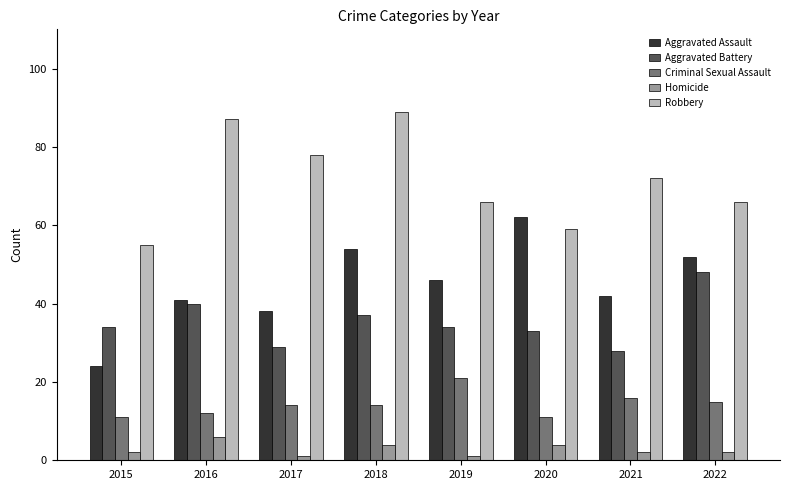

What are all the series names shown in the legend?

Aggravated Assault, Aggravated Battery, Criminal Sexual Assault, Homicide, Robbery